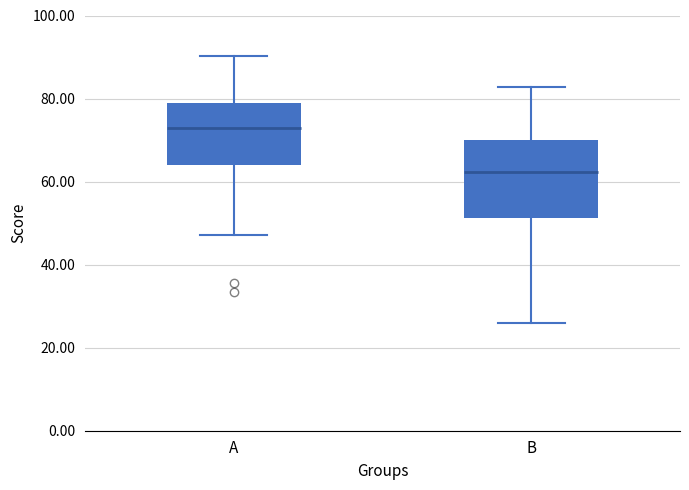

Which box has the highest median line?

A